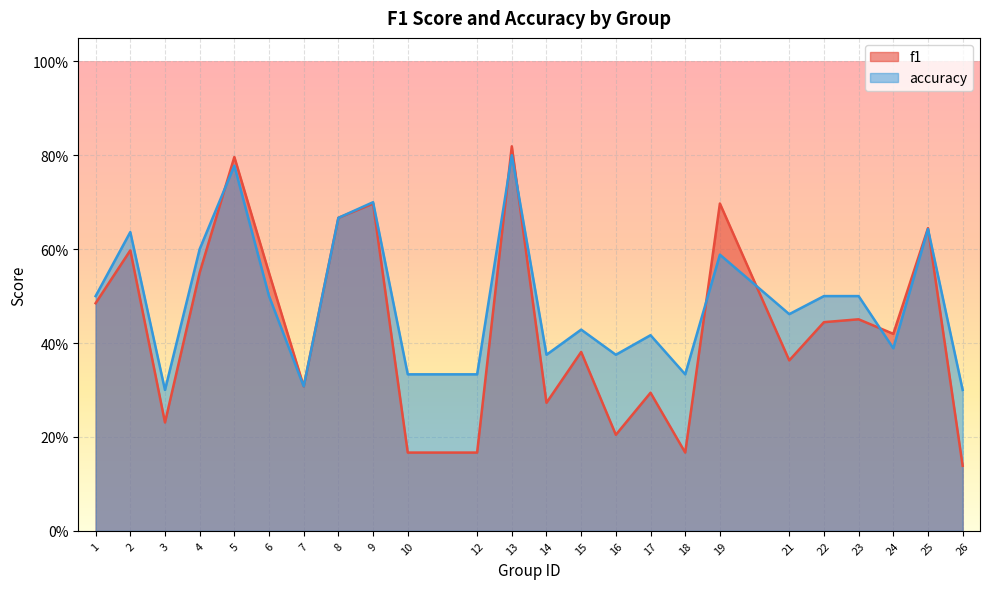

Rank the series by their average value, from lowest to highest.

f1, accuracy